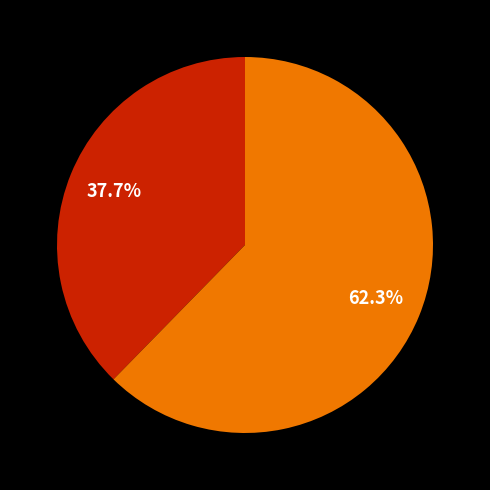

Is there a majority slice in this chart?

Yes